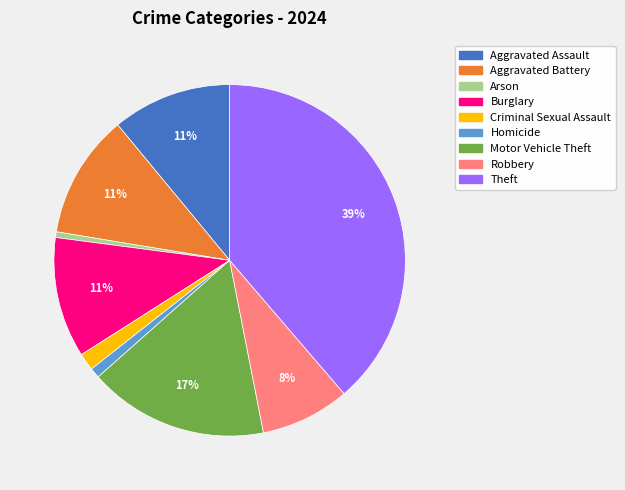

Does Burglary account for over 50% of the chart?

No